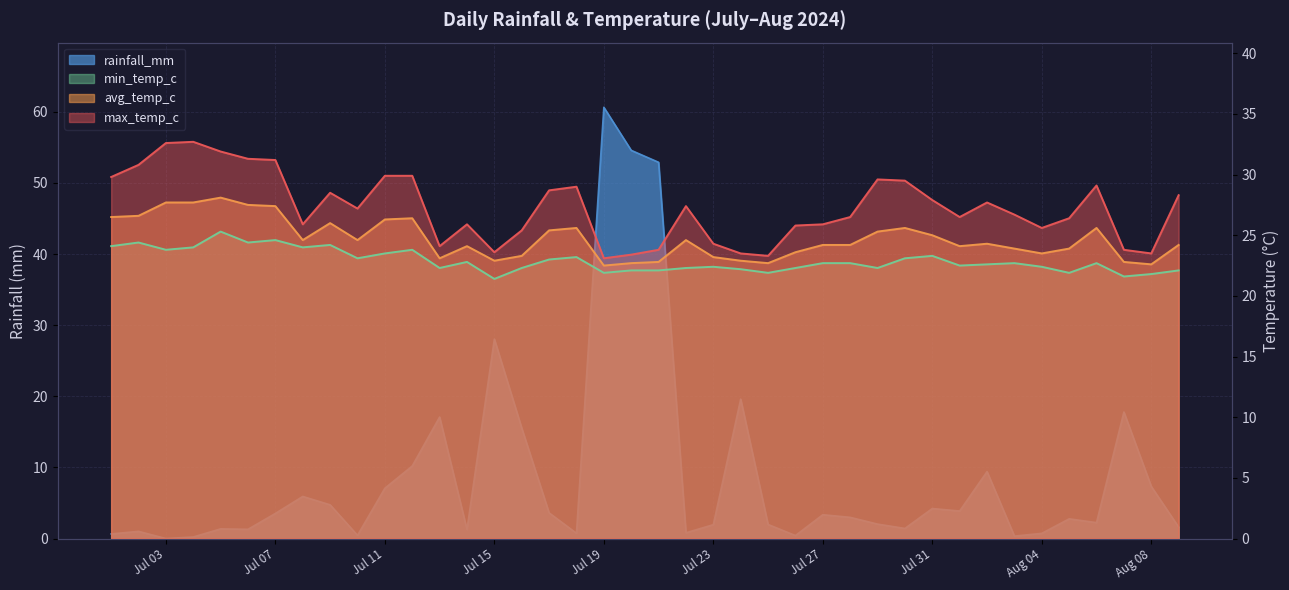

True or false: avg_temp_c has more than 2 interior local peaks.

True